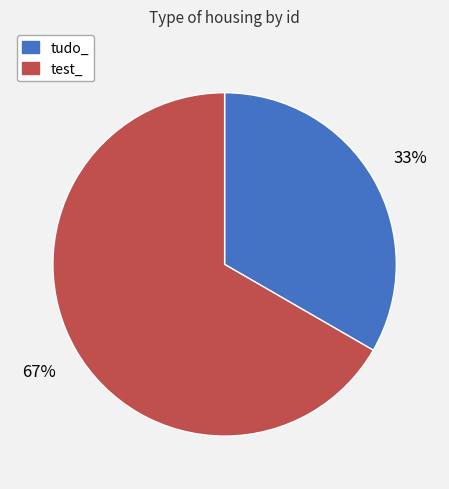

Rank the categories by value from lowest to highest.

tudo_, test_